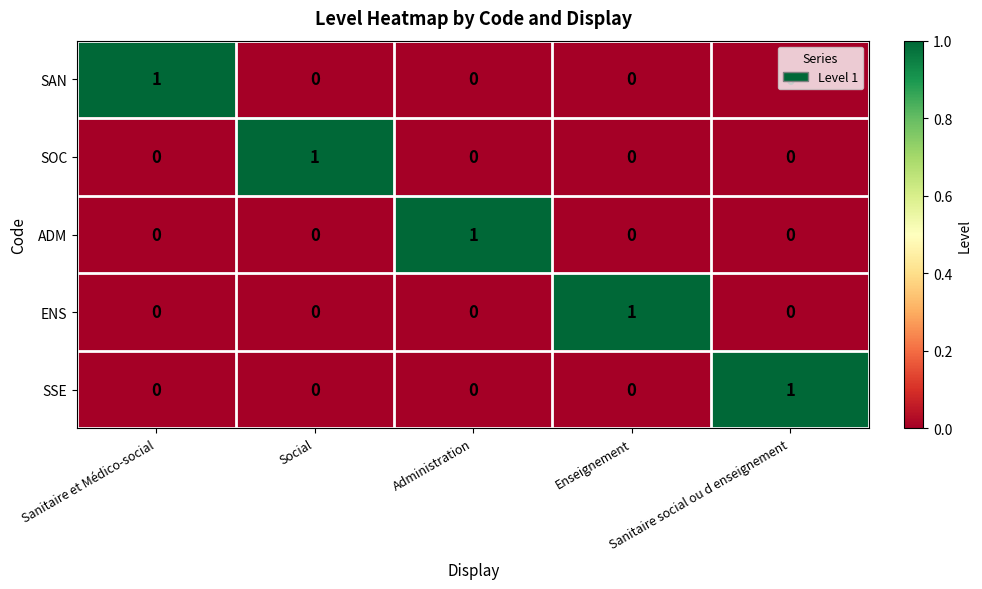

Count the number of data series in this chart.

5